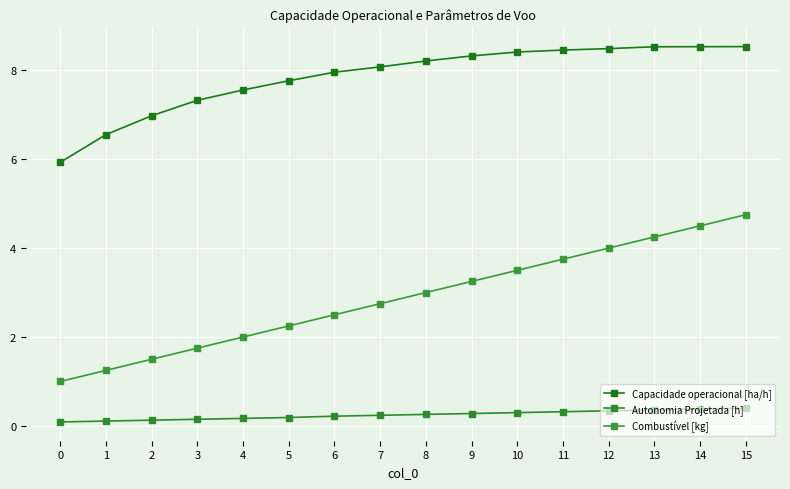

What is the approximate value of Capacidade operacional [ha/h] at 11?

8.5